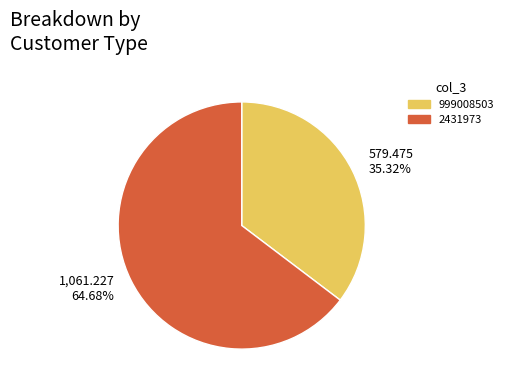

Which slice is the largest?

2431973